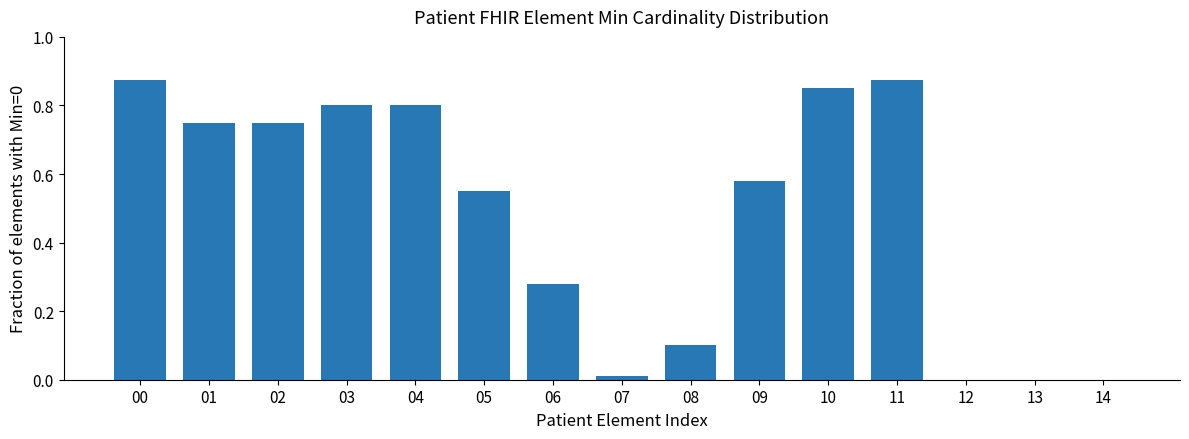

What is the sum of the values at 00 and 08?

1.0